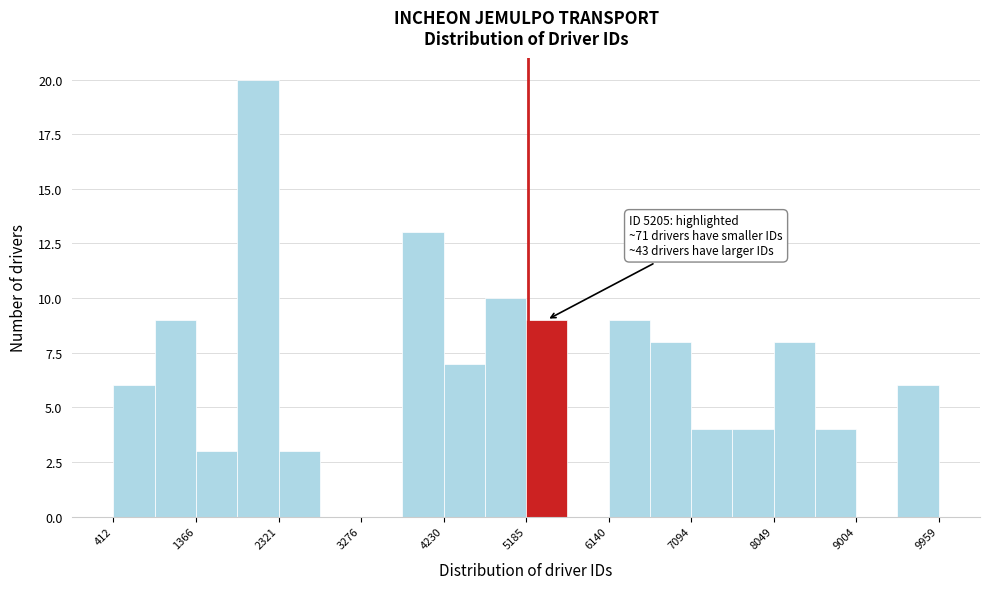

Which range on the x-axis has the tallest bar?

1800 to 2300